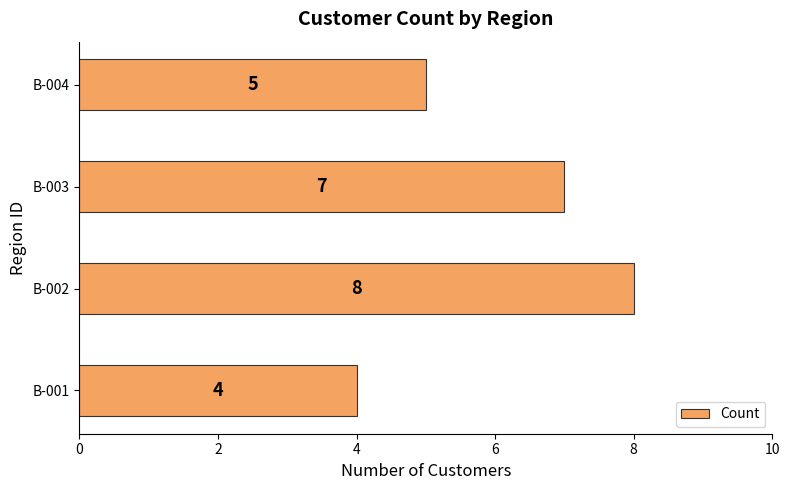

True or false: the data shows 11 at B-002.

False